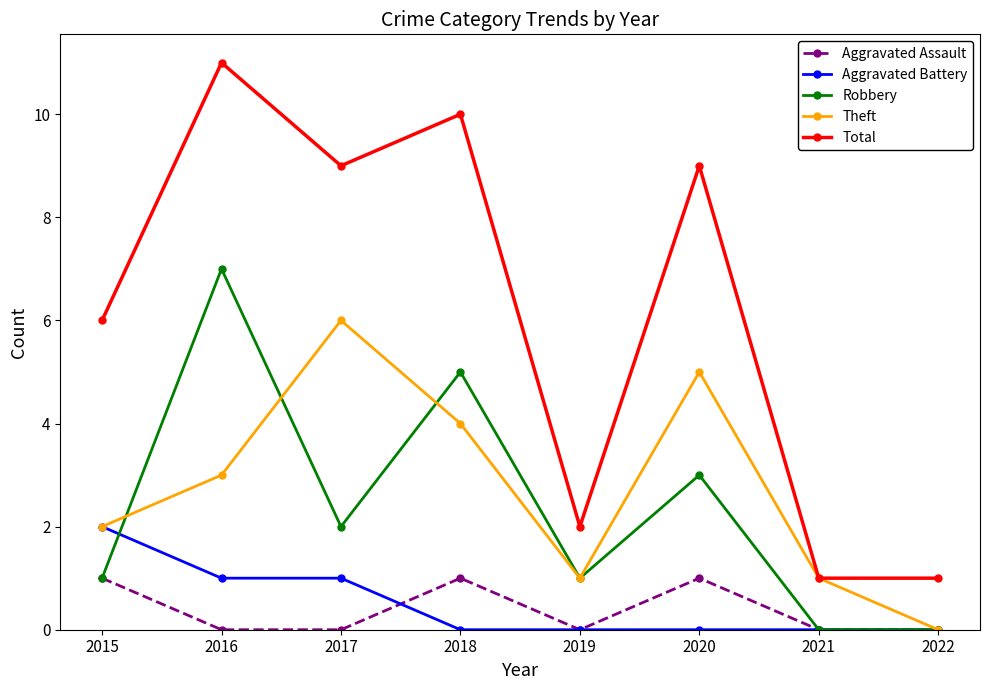

Where do Robbery and Theft first cross each other?

2015 and 2016